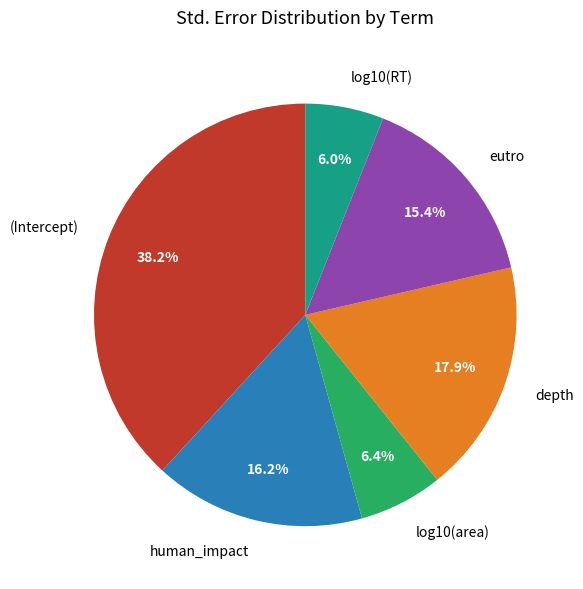

To the nearest percent, what is the difference between the largest and smallest slice percentages?

32%